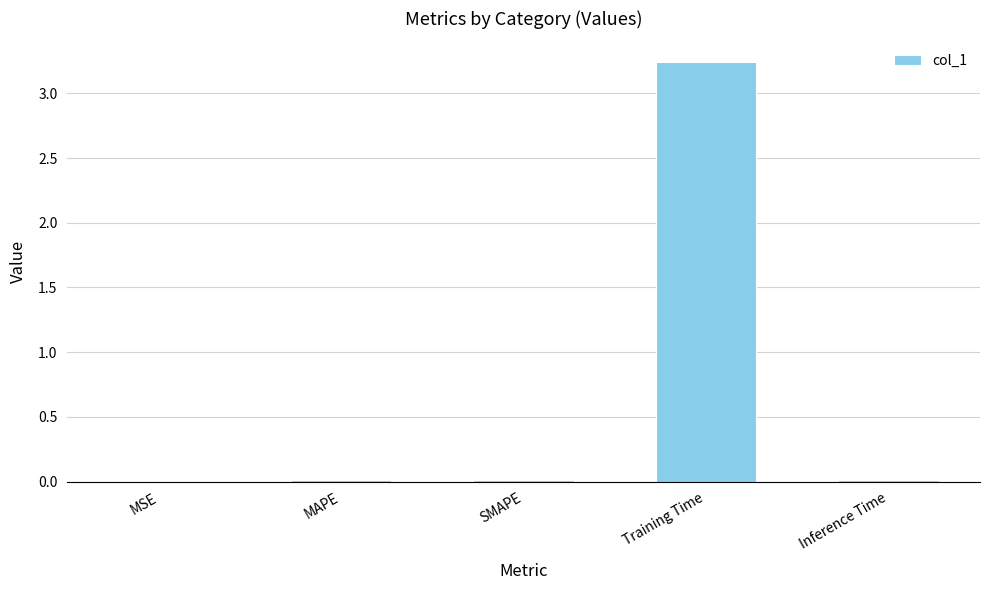

What is the sum of all values?

3.3